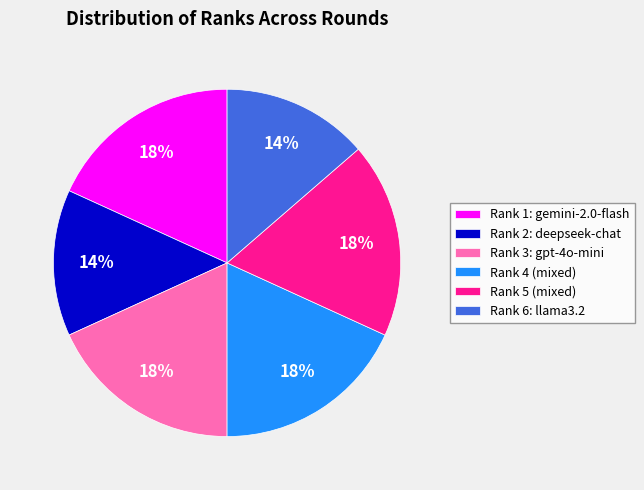

To the nearest percent, what is the average slice percentage?

17%